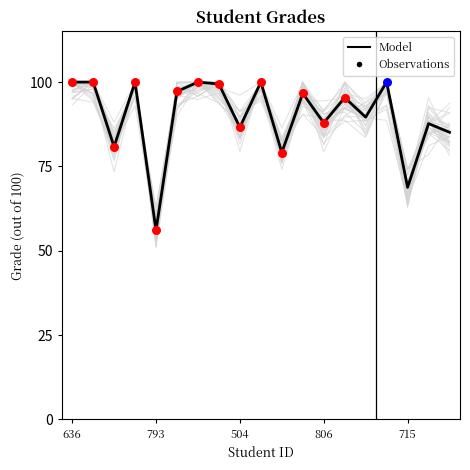

Between 780 and 469, which is larger?

469